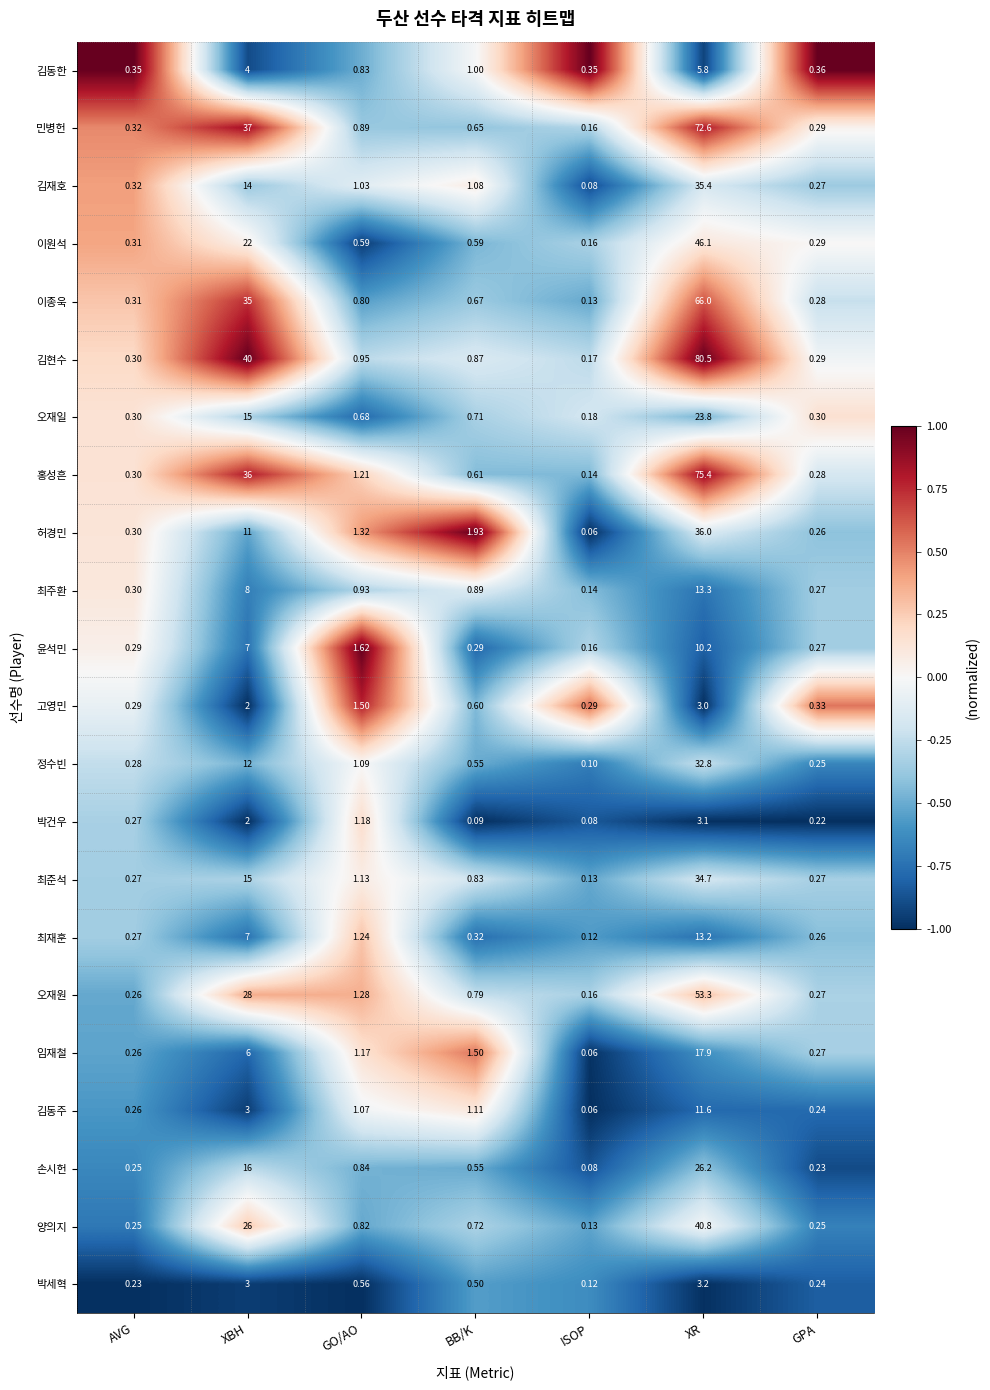

Count the number of data series in this chart.

22